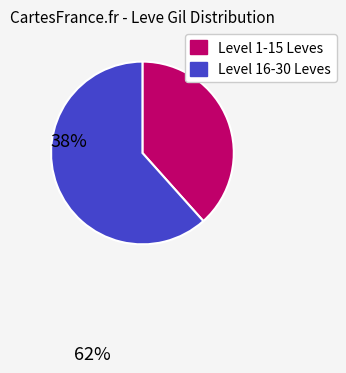

Count the number of slices in the pie.

2